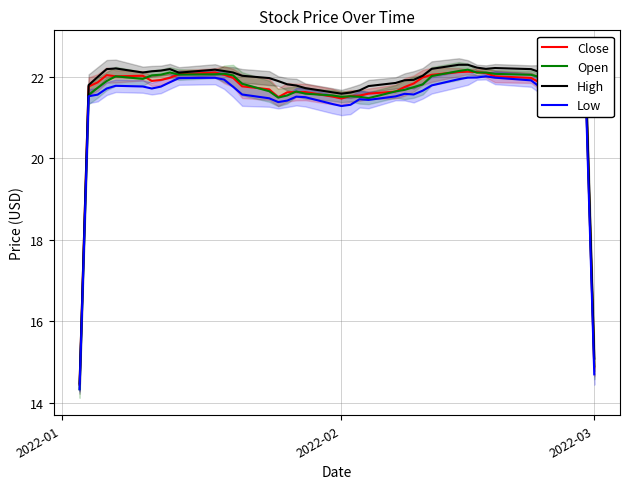

What is the difference between the second highest and minimum values in the Open series?

7.9